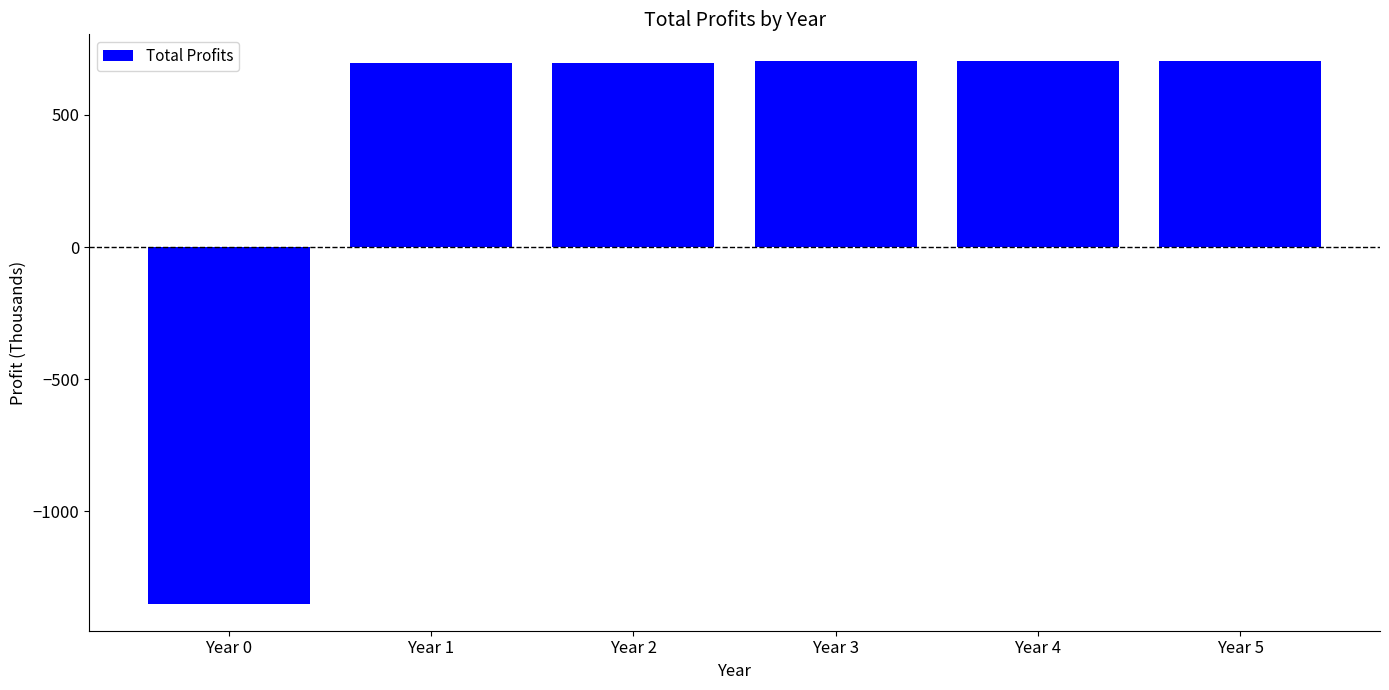

How many values exceed 702?

3